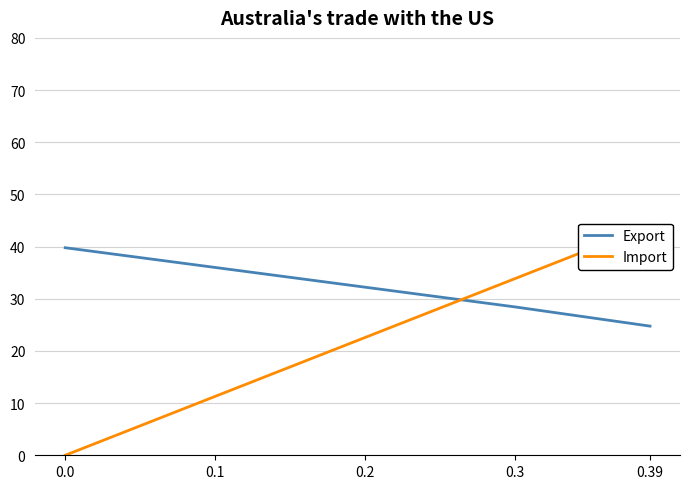

What is the difference between the Import values at 0.3 and 0.0?

33.9